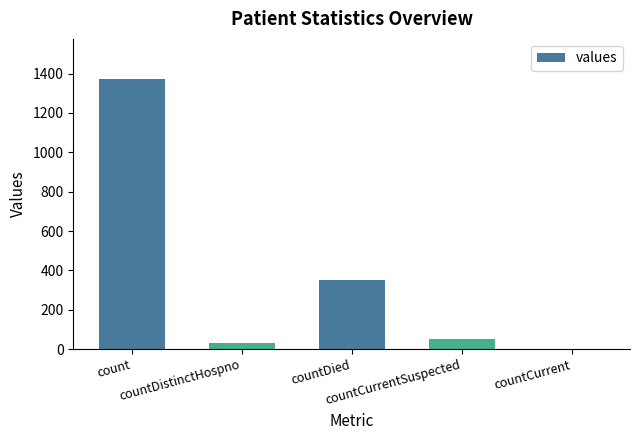

Reading left to right, extract all data points from this chart.

1371	33	349	52	0